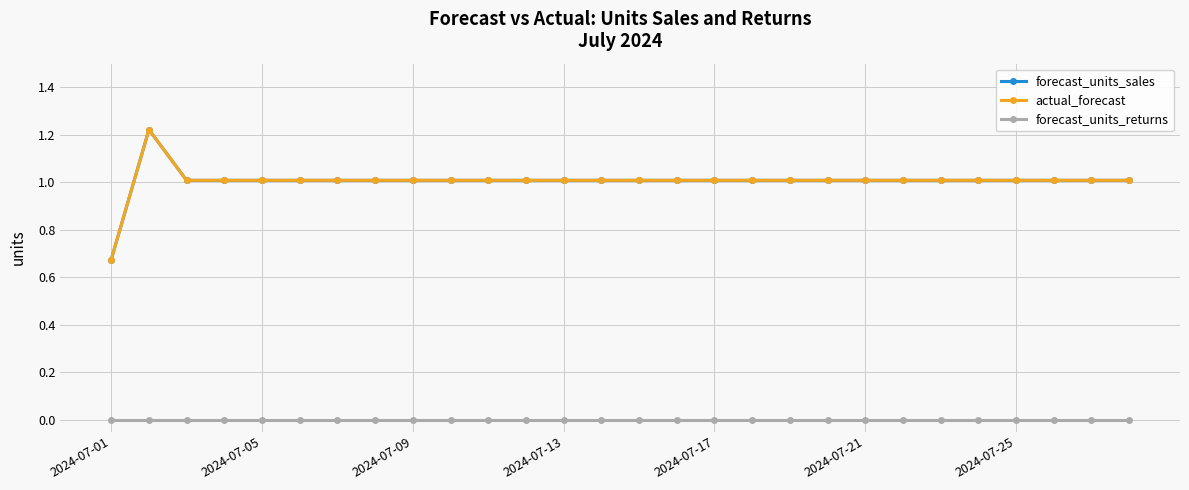

Which series has the largest total across all categories?

forecast_units_sales